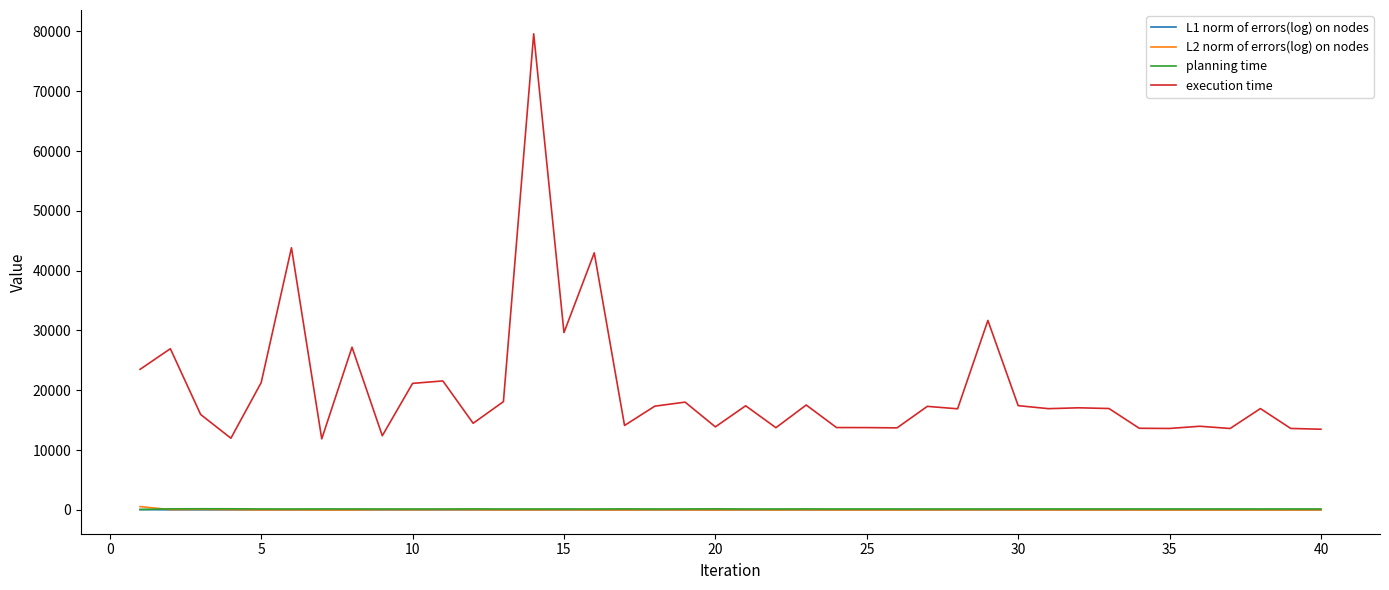

In planning time, how many points are lower than both neighbors (excluding endpoints)?

11